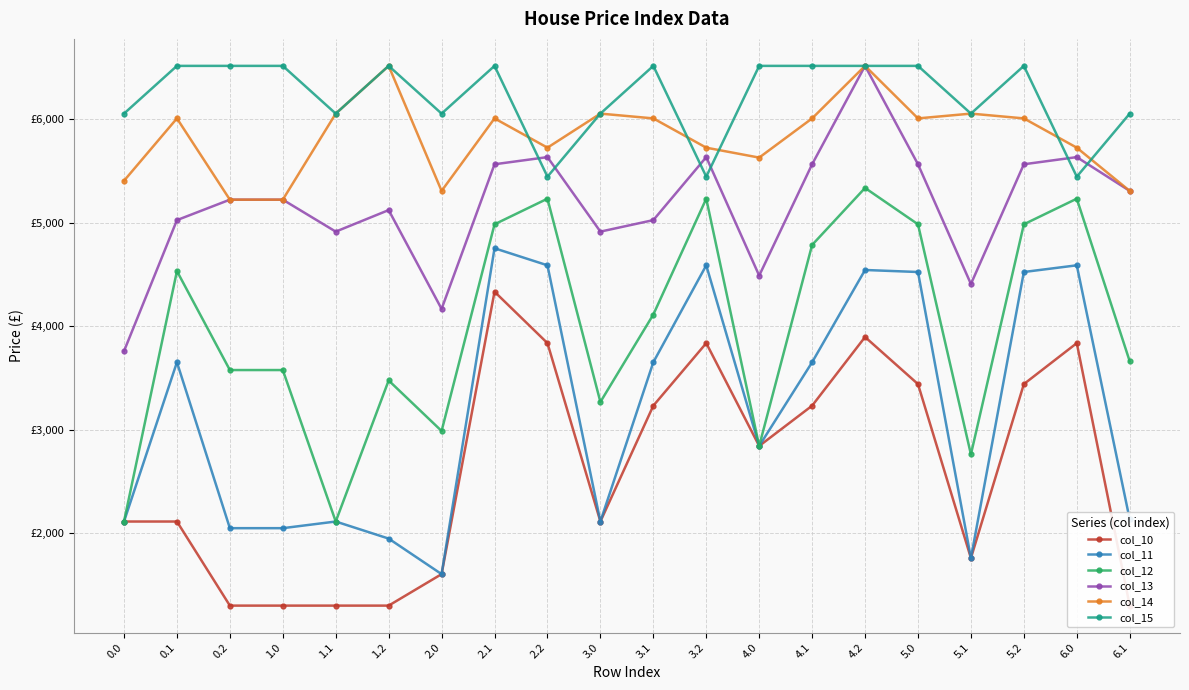

What are all the series names shown in the legend?

col_10, col_11, col_12, col_13, col_14, col_15